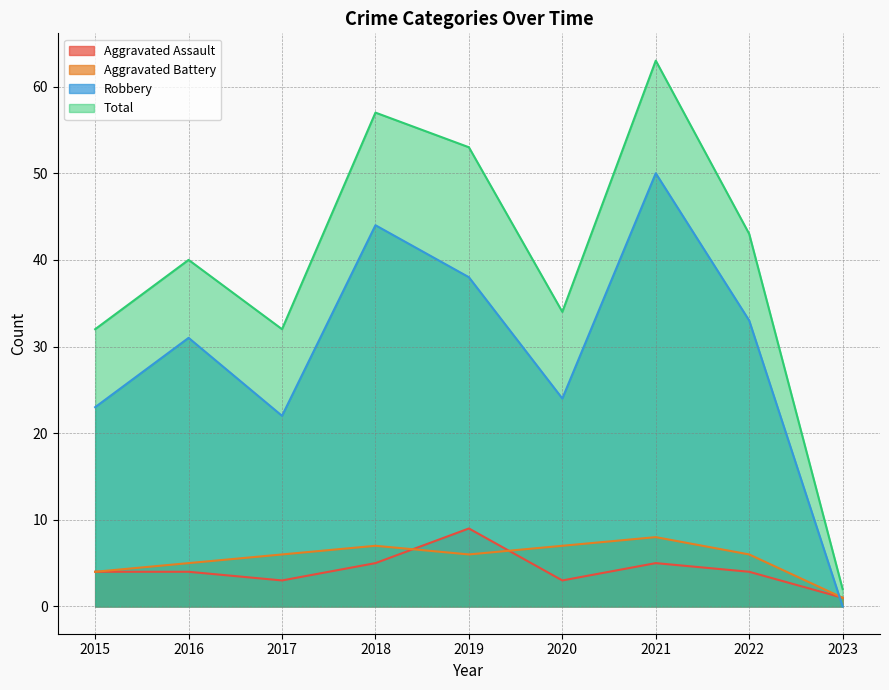

At which category is the sum across all series the highest?

2021